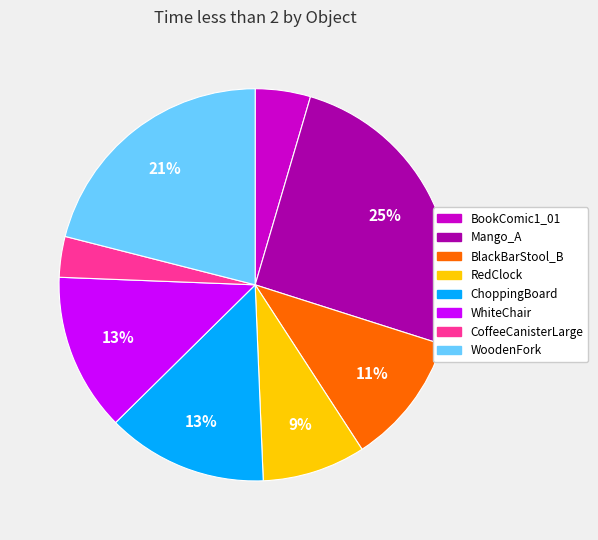

Rank the categories by value from lowest to highest.

CoffeeCanisterLarge, BookComic1_01, RedClock, BlackBarStool_B, WhiteChair, ChoppingBoard, WoodenFork, Mango_A